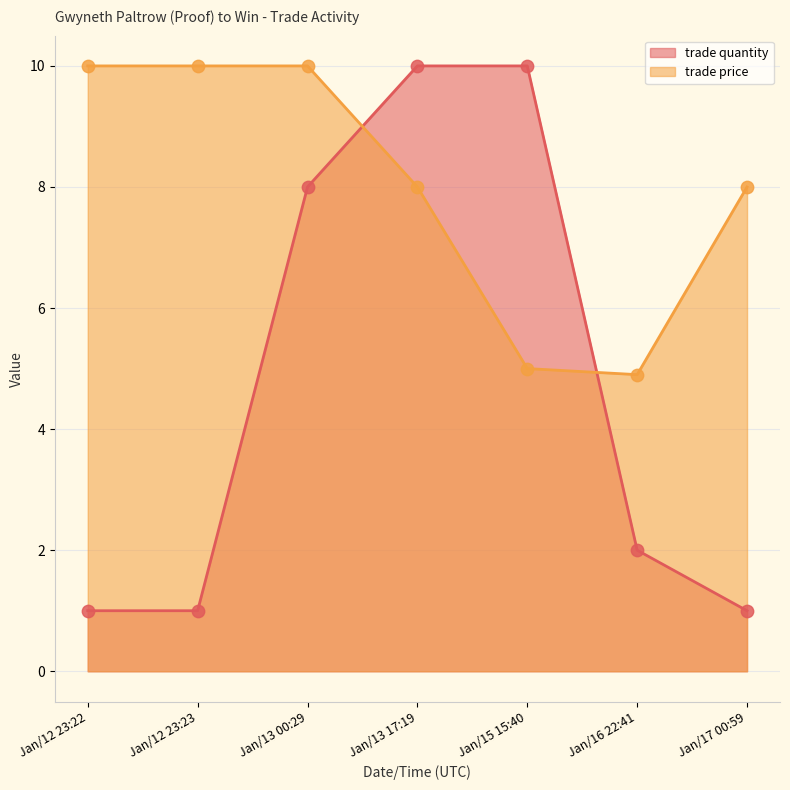

Which series has the largest total across all categories?

trade price